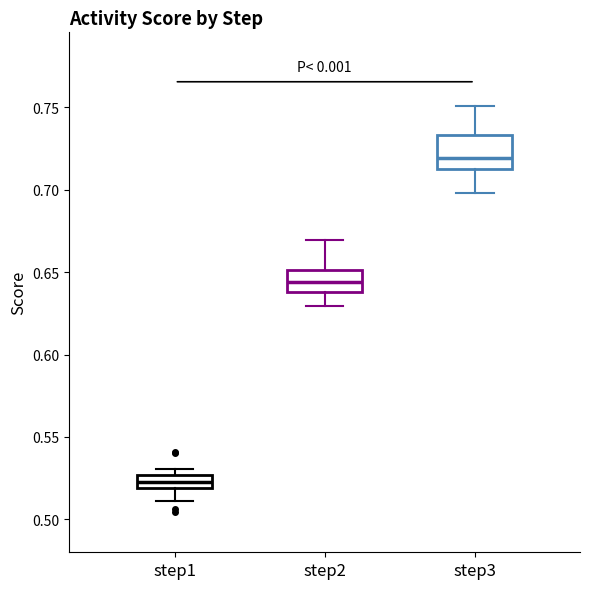

Reading left to right, read every box against the y-axis: the position of its median line, the range the box covers, and the ends of its whiskers. The values are not printed on the chart, so give them approximately, as read against the axis.

step1: median 0.525 (inside the box), box 0.520 to 0.525, whiskers 0.510 to 0.530
step2: median 0.645, box 0.640 to 0.650, whiskers 0.630 to 0.670
step3: median 0.720, box 0.710 to 0.735, whiskers 0.700 to 0.750